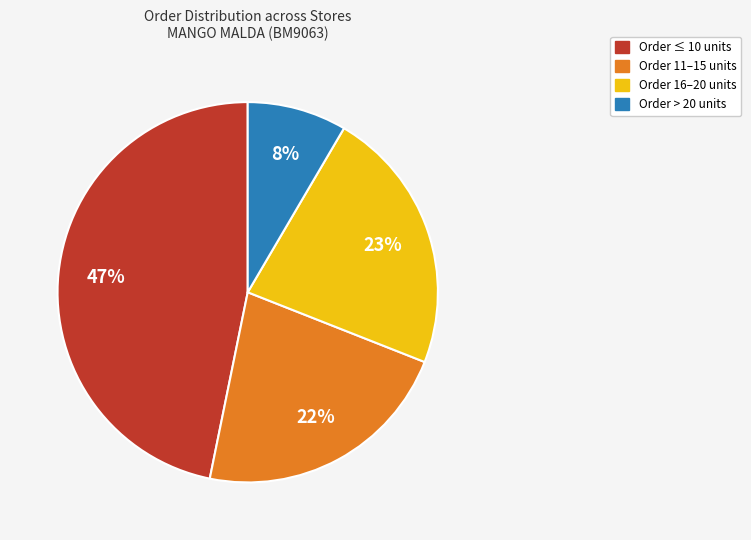

To the nearest percent, what is the average slice percentage?

25%